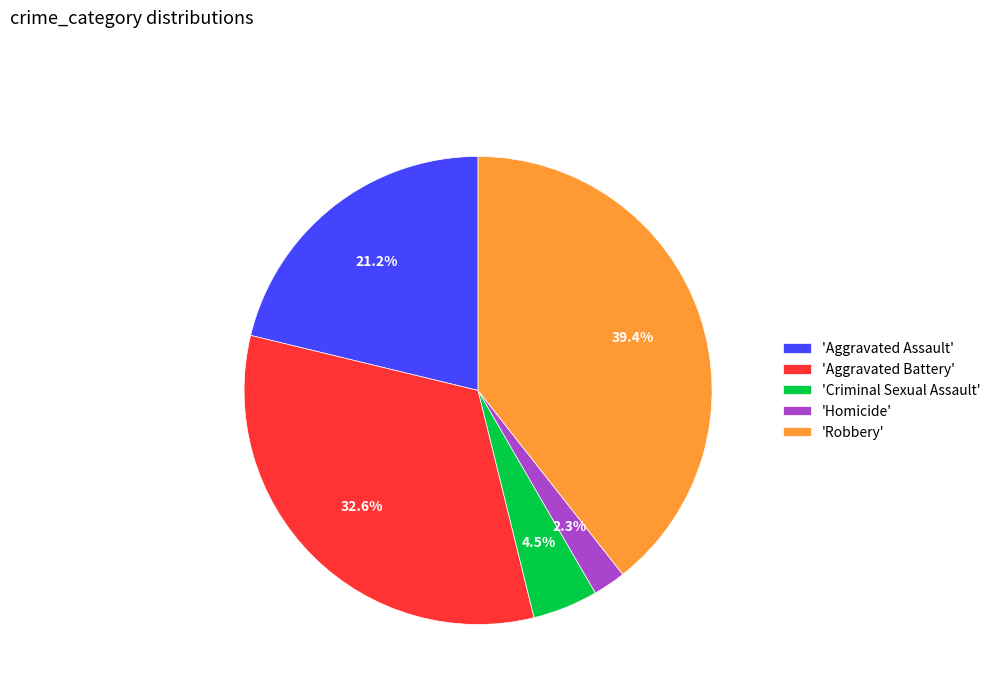

What is the ratio of the value at 'Aggravated Assault' to the value at 'Aggravated Battery'?

0.7